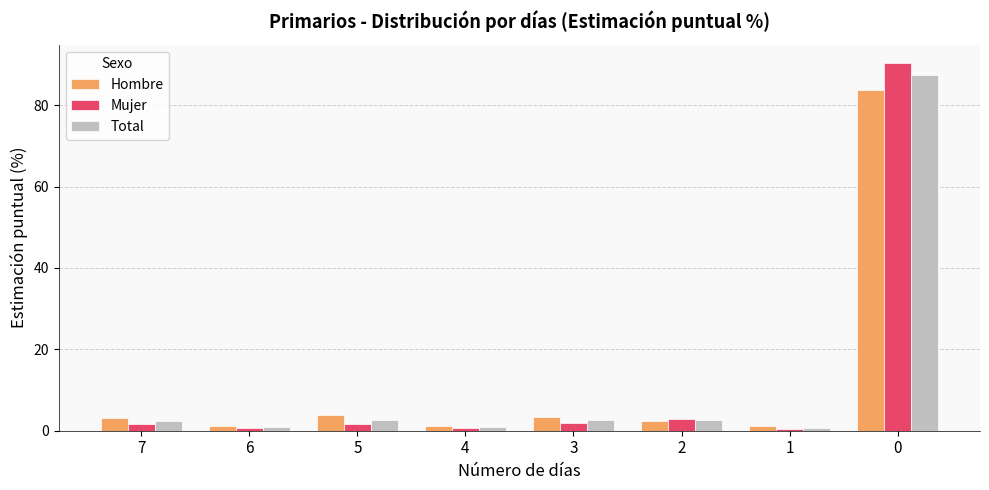

How many categories are shown in the chart?

8